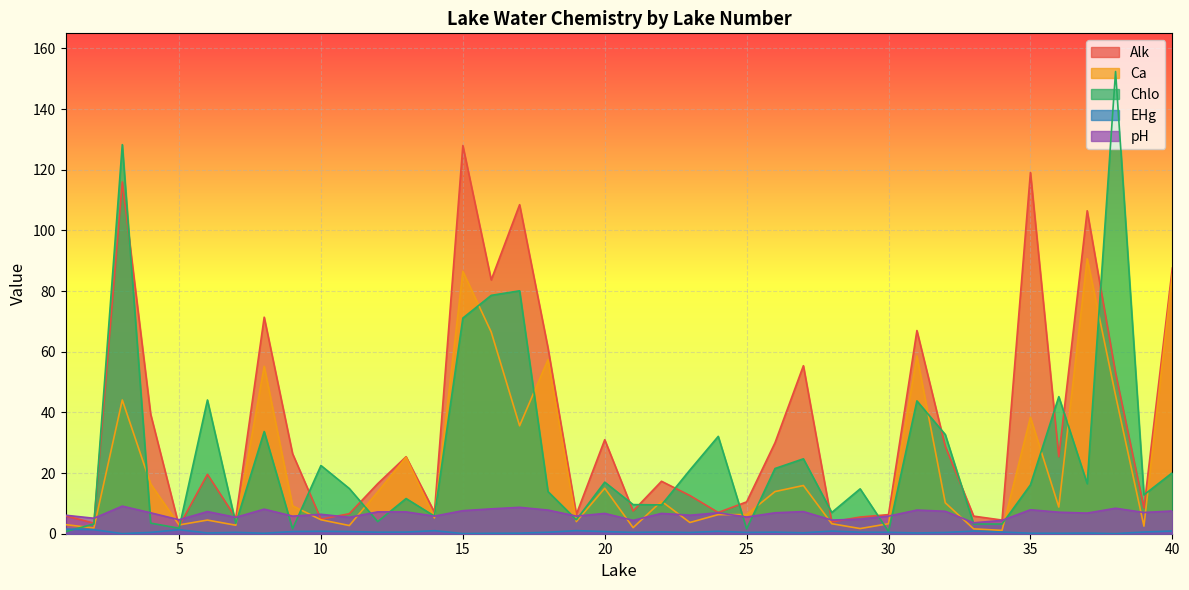

The value of Alk at 20 is 13.5. True or false?

False